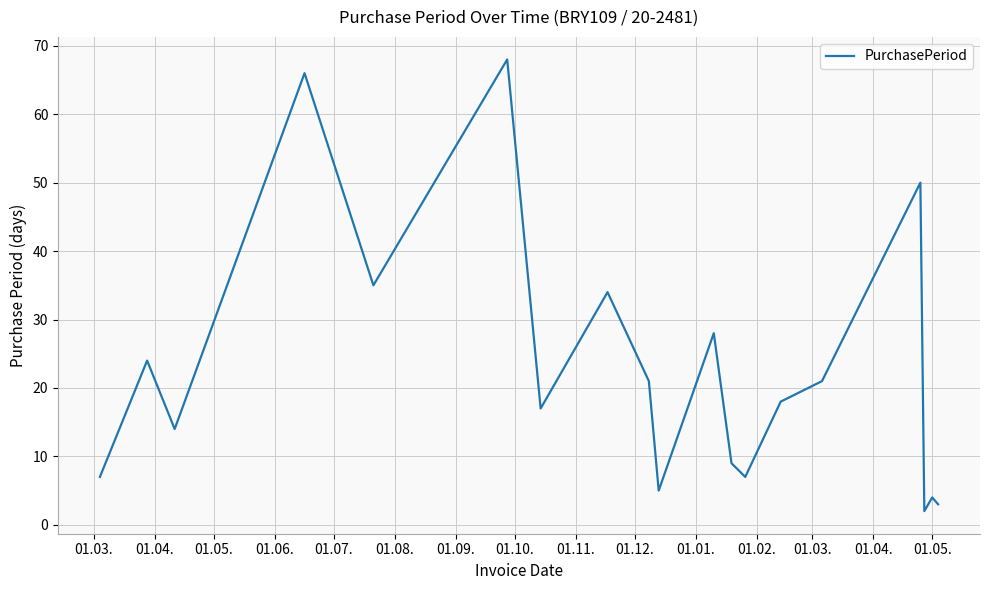

What is the greatest value displayed?

68